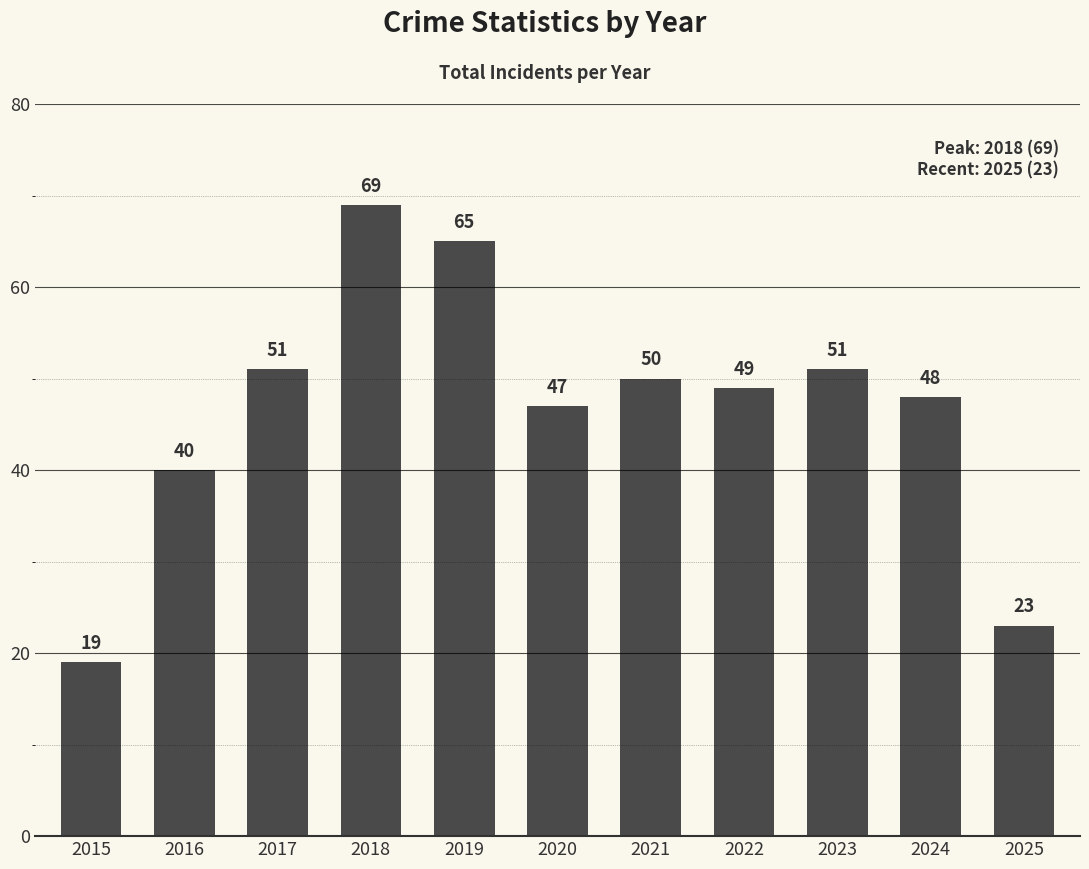

Reading right to left, list all the values displayed in this chart.

2025=23	2024=48	2023=51	2022=49	2021=50	2020=47	2019=65	2018=69	2017=51	2016=40	2015=19